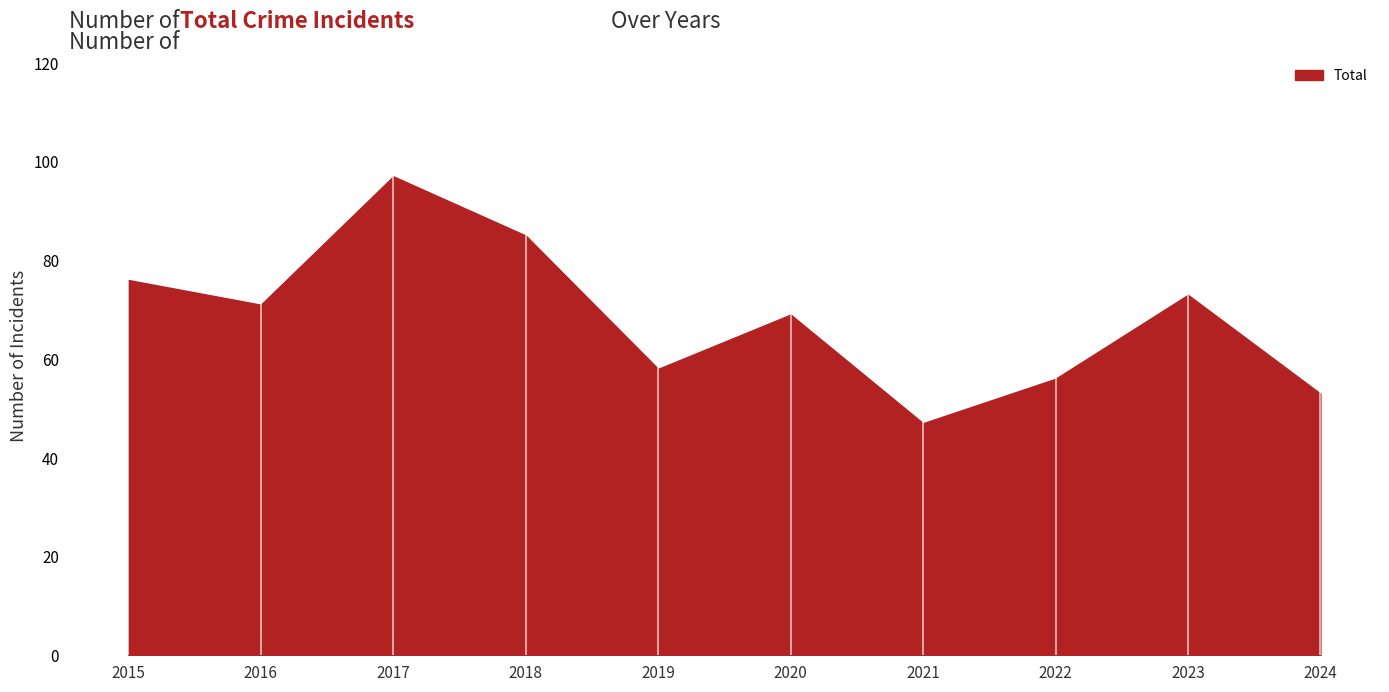

What is the smallest value displayed?

47